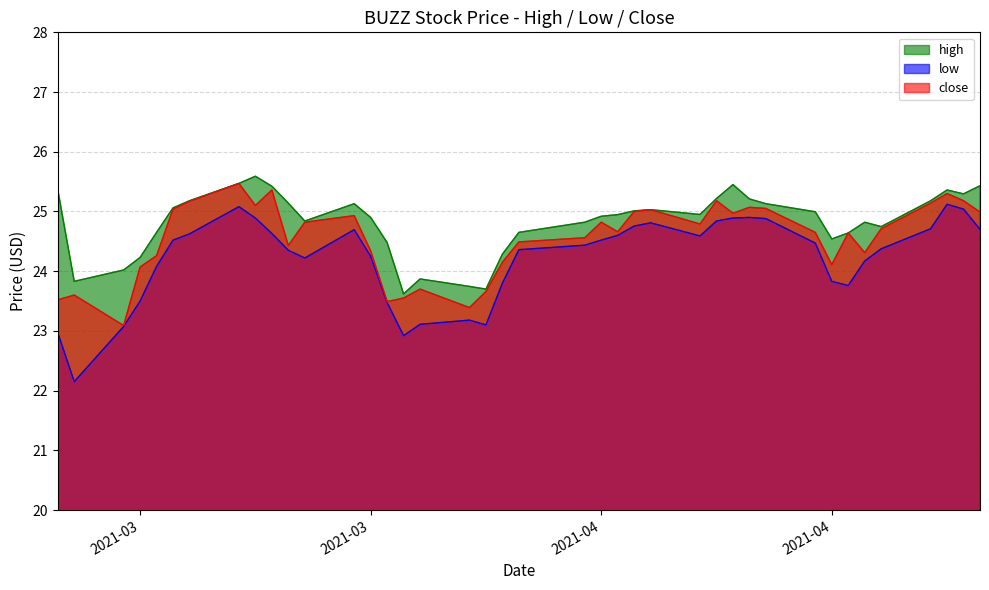

Reading left to right, list all the values displayed in this chart.

high: 25.4	23.8	24.0	24.2	24.6	25.1	25.2	25.5	25.6	25.4	25.1	24.8	25.1	24.9	24.5	23.6	23.9	23.7	23.7	24.3	24.6	24.8	24.9	24.9	25.0	25.0	25.0	25.2	25.5	25.2	25.1	25.0	24.5	24.6	24.8	24.7	25.2	25.4	25.3	25.4
low: 23.0	22.1	23.1	23.5	24.1	24.5	24.6	25.1	24.9	24.6	24.4	24.2	24.7	24.2	23.5	22.9	23.1	23.2	23.1	23.8	24.4	24.4	24.5	24.6	24.8	24.8	24.6	24.8	24.9	24.9	24.9	24.5	23.8	23.8	24.2	24.4	24.7	25.1	25.0	24.7
close: 23.5	23.6	23.1	24.1	24.3	25.0	25.2	25.5	25.1	25.4	24.4	24.8	24.9	24.3	23.5	23.5	23.7	23.4	23.7	24.1	24.5	24.6	24.8	24.7	25.0	25.0	24.8	25.2	25.0	25.1	25.0	24.6	24.1	24.6	24.3	24.7	25.1	25.3	25.2	25.0